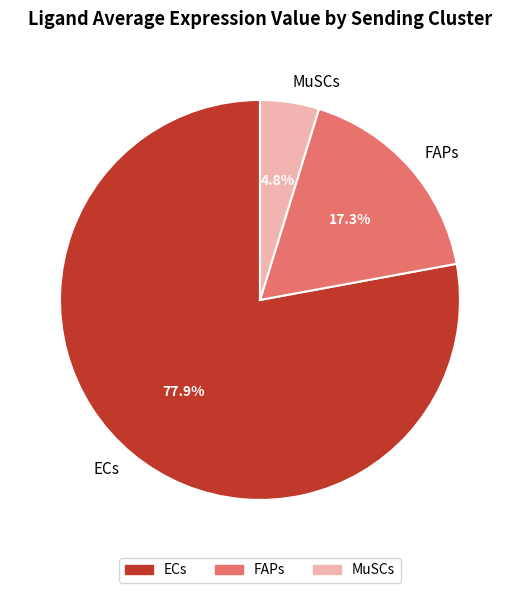

How many segments does this pie chart have?

3